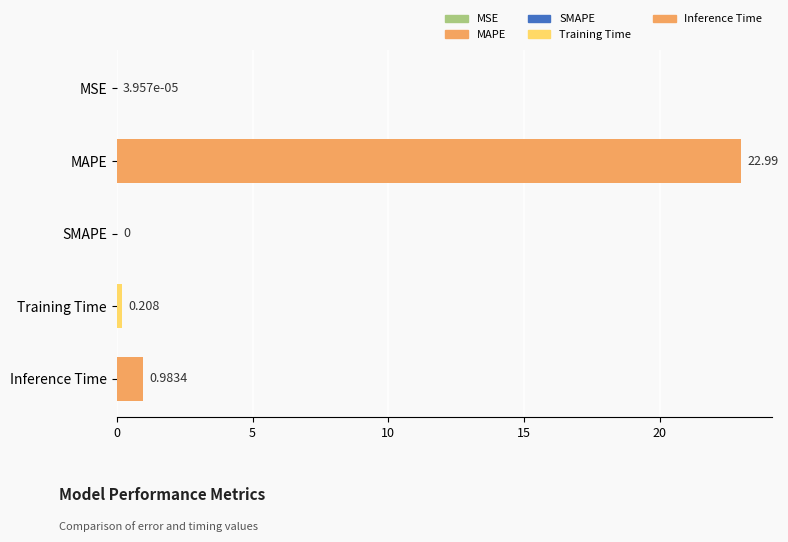

At which category does the chart reach its peak across all series?

MAPE